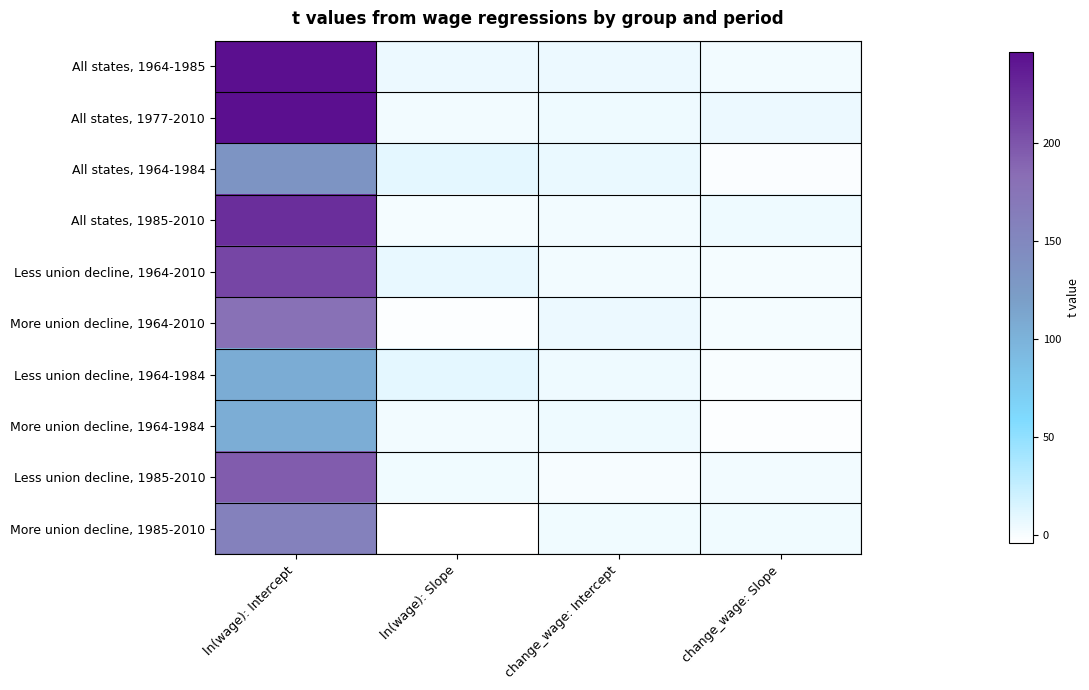

Which series changed the most between ln(wage): Slope and change_wage: Intercept?

More union decline, 1964-2010